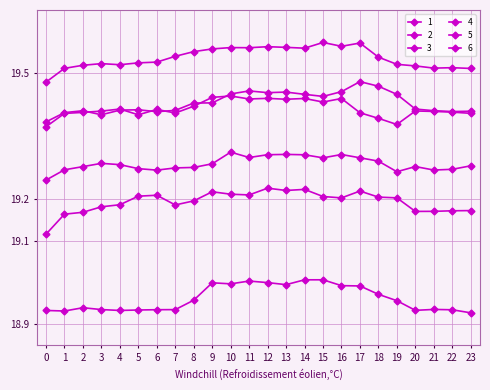

True or false: 6 and 2 cross at least once.

False